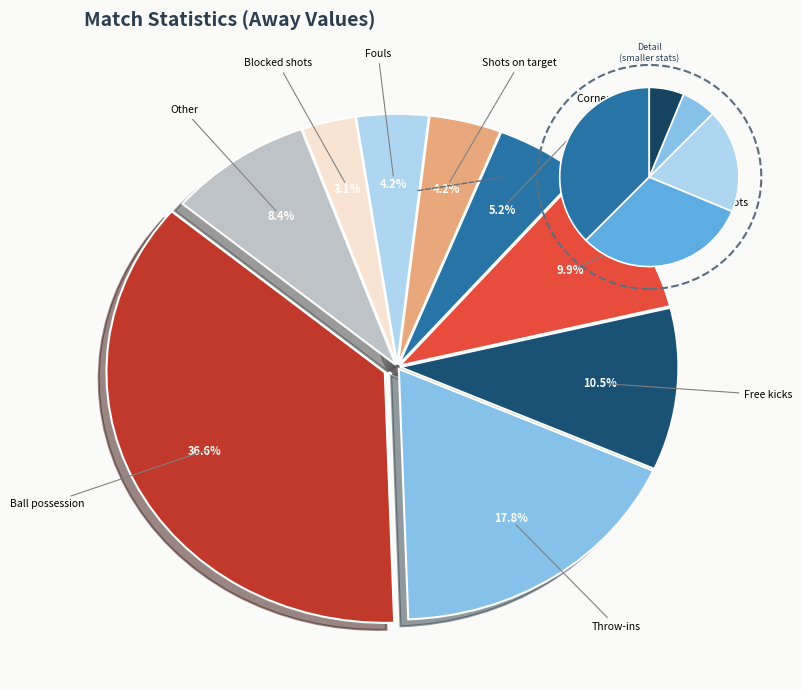

The Yellow cards slice represents 7% of the pie. True or false?

False